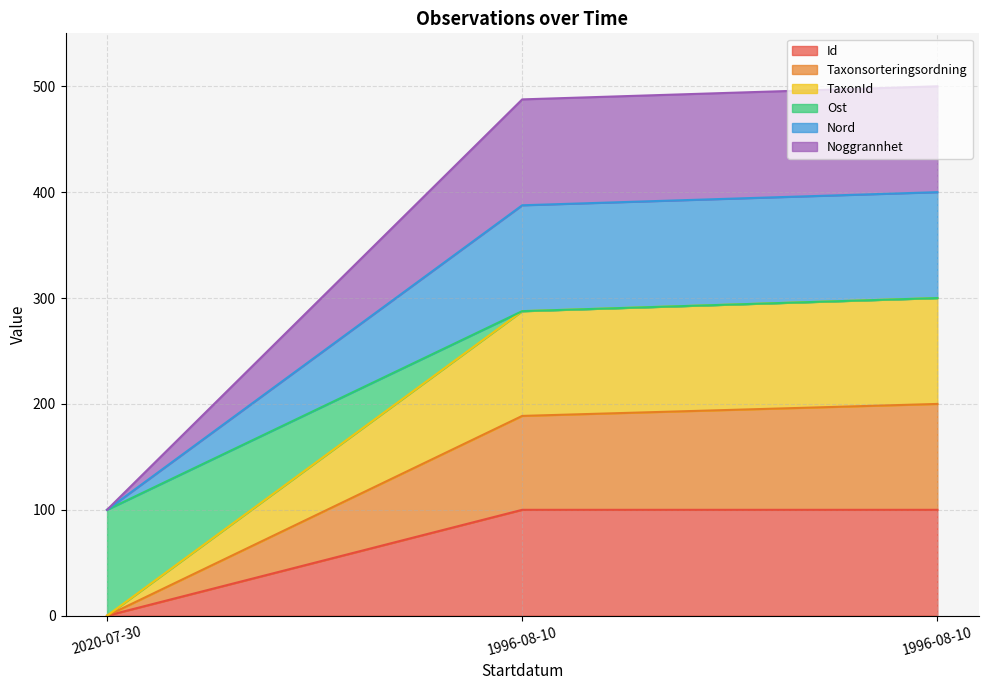

What are all the series names shown in the legend?

Id, Taxonsorteringsordning, TaxonId, Ost, Nord, Noggrannhet